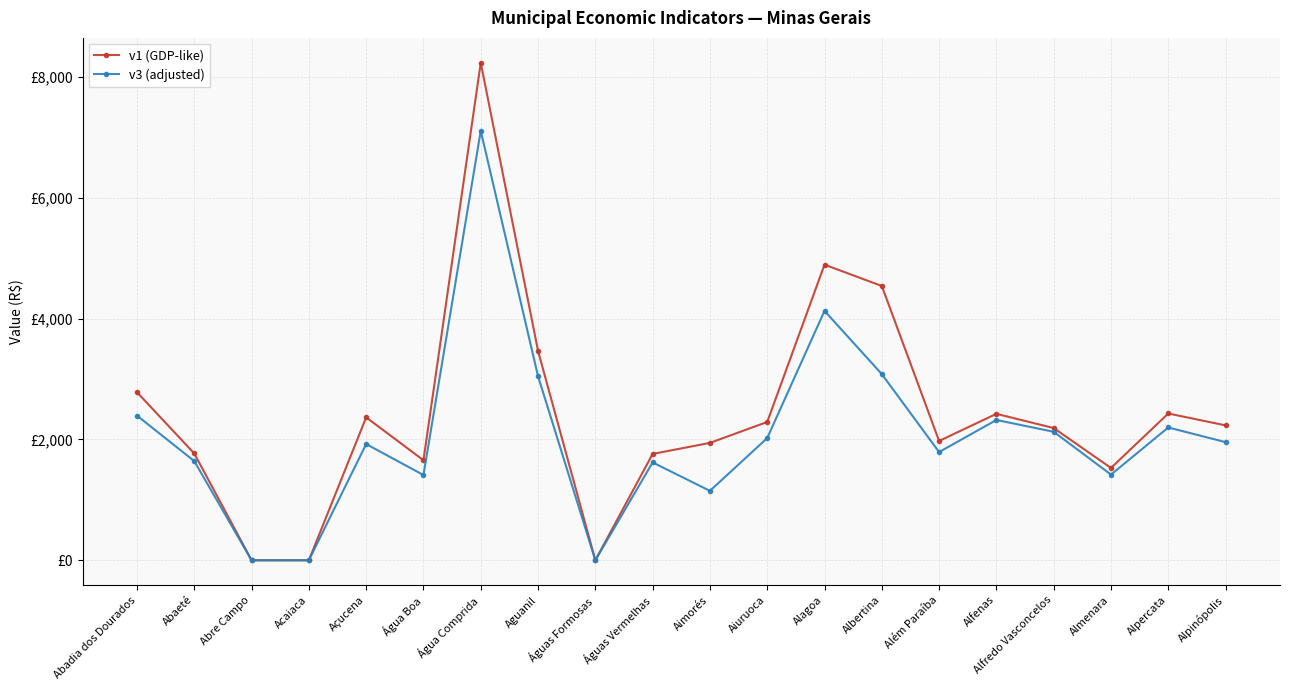

Does the chart have visible grid lines?

Yes